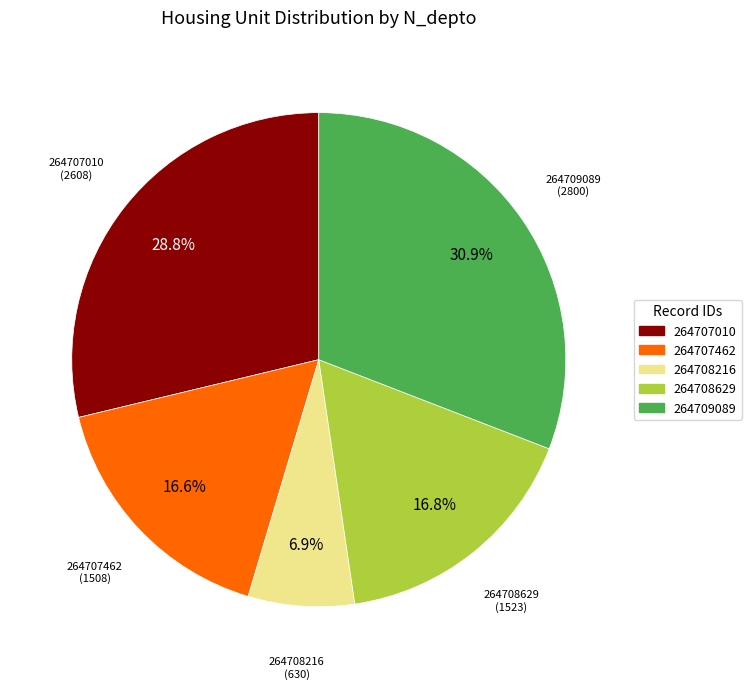

Count the number of slices in the pie.

5